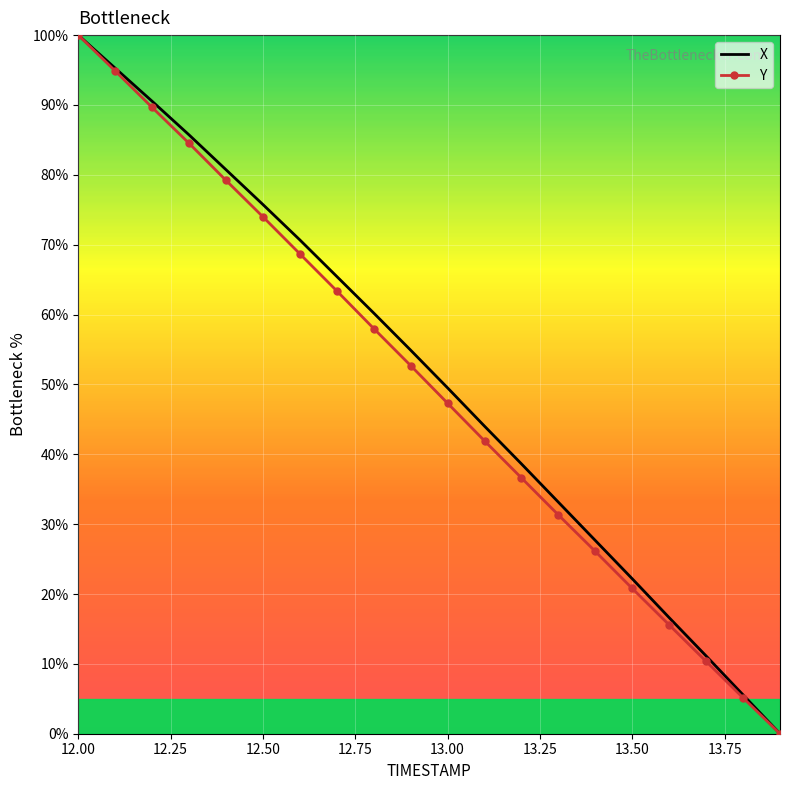

True or false: X has more than 0 points higher than both neighbors.

False